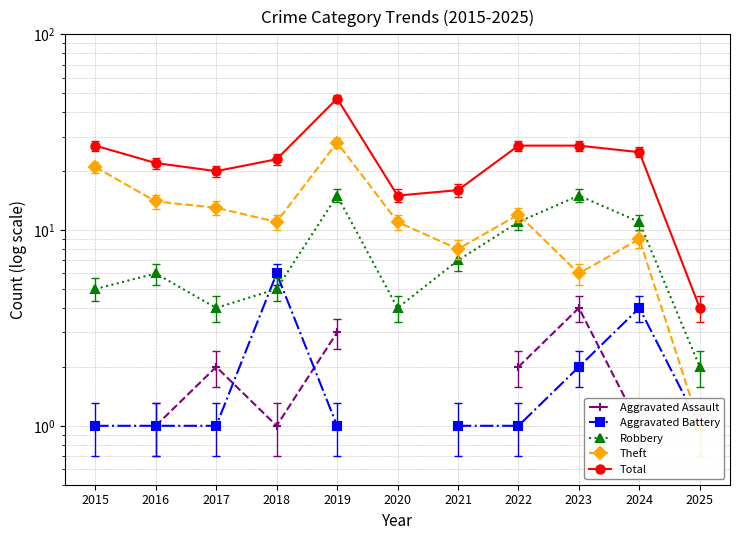

At which label does Aggravated Assault reach its minimum?

2015